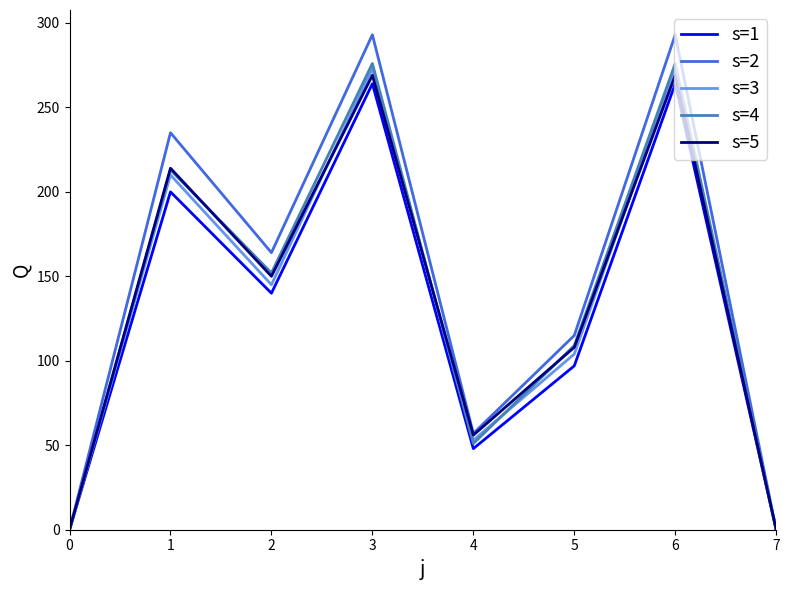

The s=2 series shows 127 at 3. True or false?

False